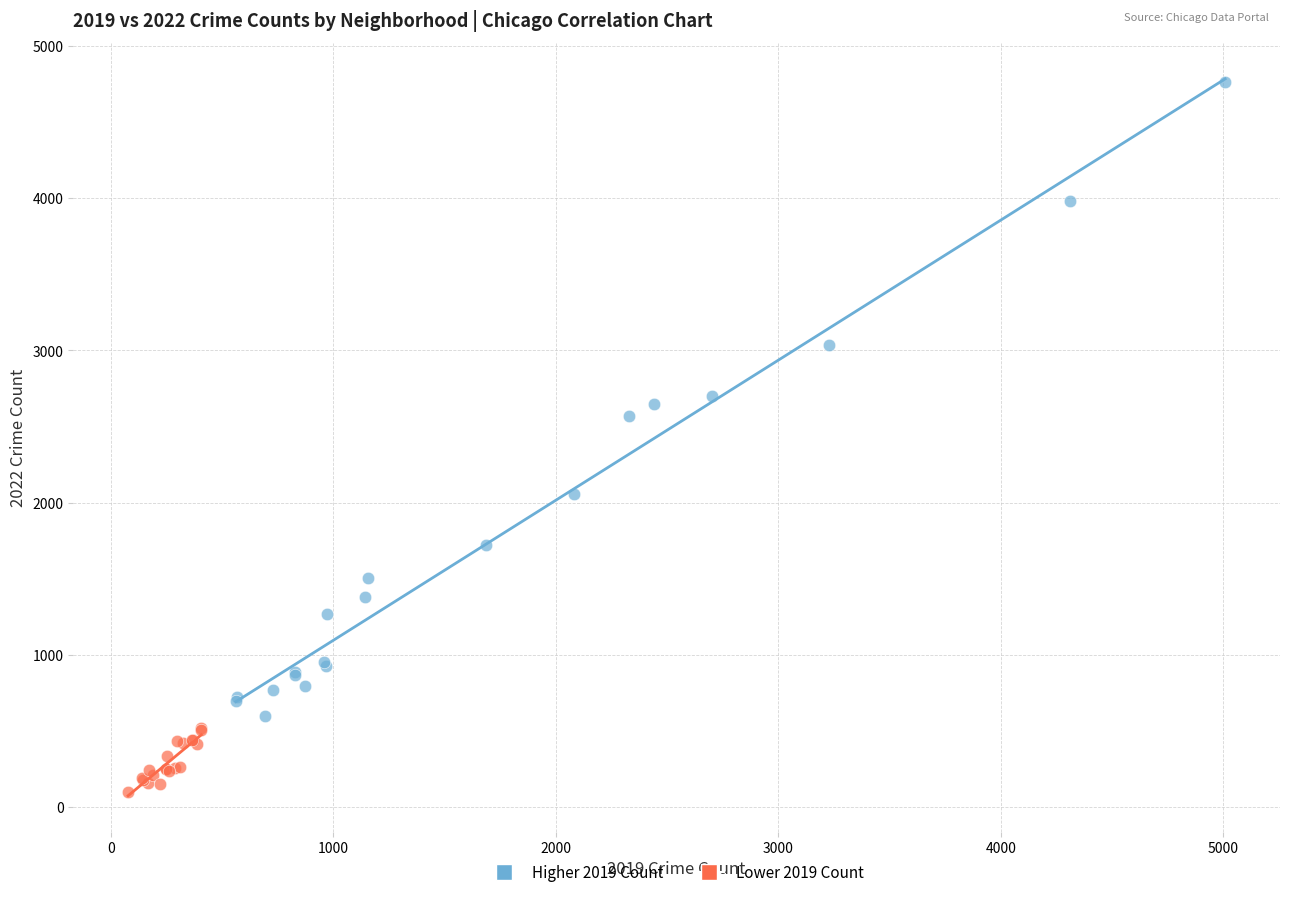

What are all the series names shown in the legend?

Higher 2019 Count, Lower 2019 Count